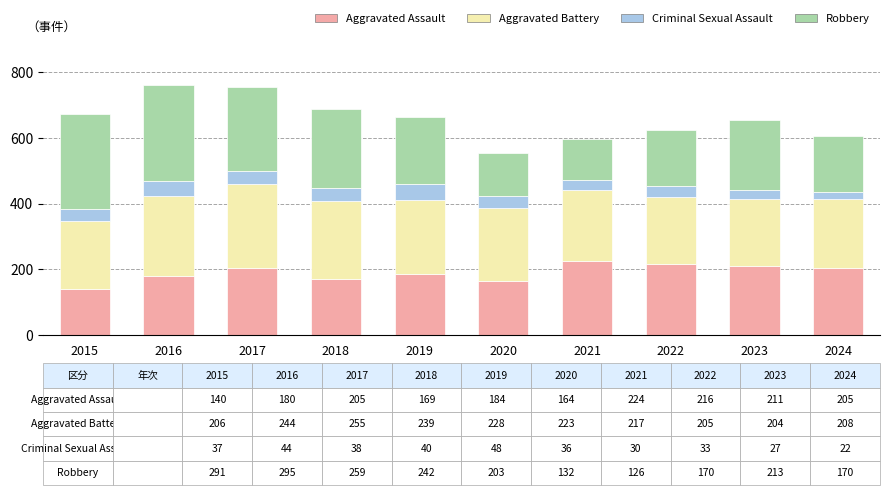

How many bars are there in total?

10